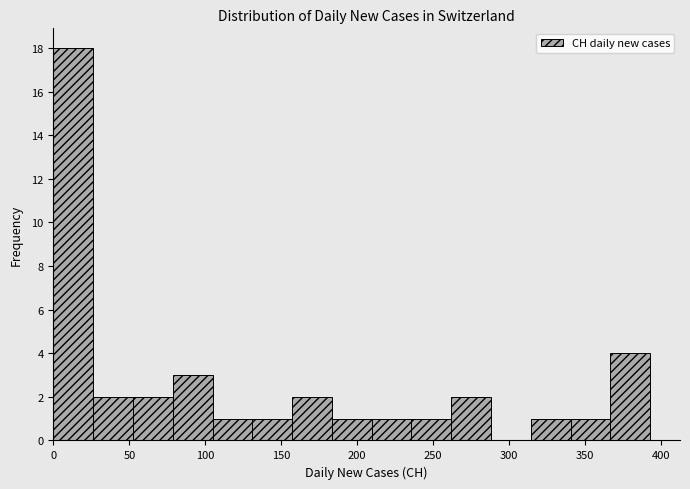

Reading left to right, transcribe this chart: for each bar, give the range it covers on the x-axis and its height. Neither the bar edges nor the heights are printed on the chart, so give them approximately, as read against the axes.

0 to 25: 18
25 to 50: 2
50 to 80: 2
80 to 105: 3
105 to 130: 1
130 to 155: 1
155 to 185: 2
185 to 210: 1
210 to 235: 1
235 to 260: 1
260 to 290: 2
290 to 315: 0
315 to 340: 1
340 to 365: 1
365 to 395: 4